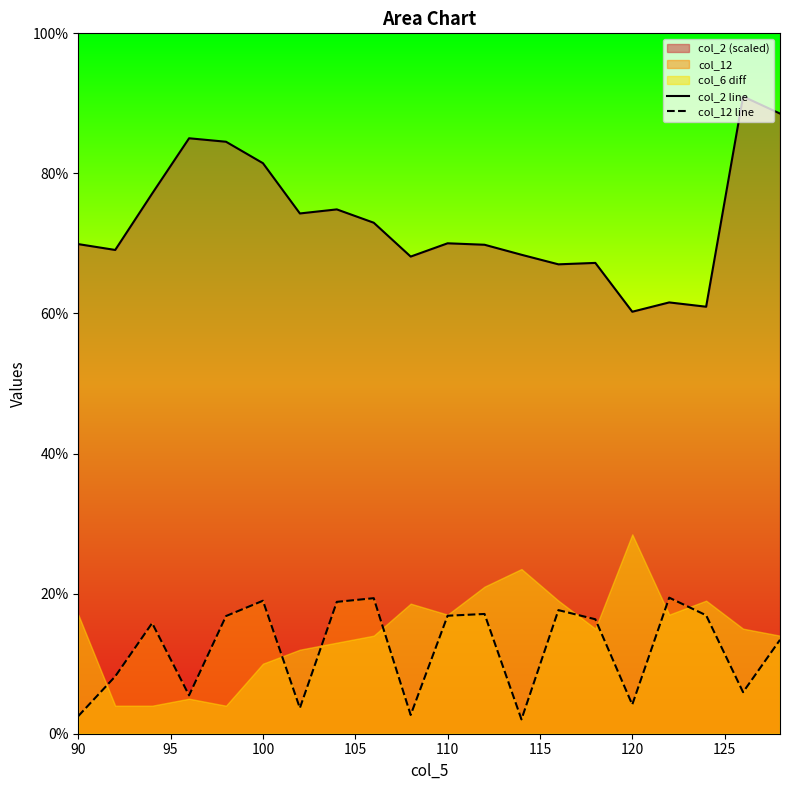

The value of col_2 line at 120 is 60.3. True or false?

True